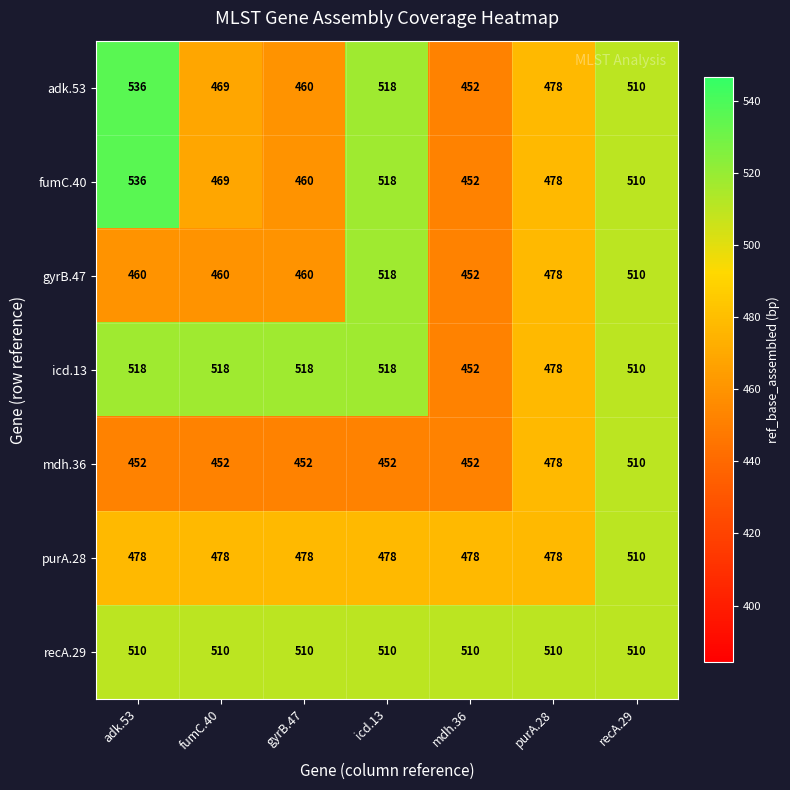

What is the approximate value of recA.29 at gyrB.47?

510